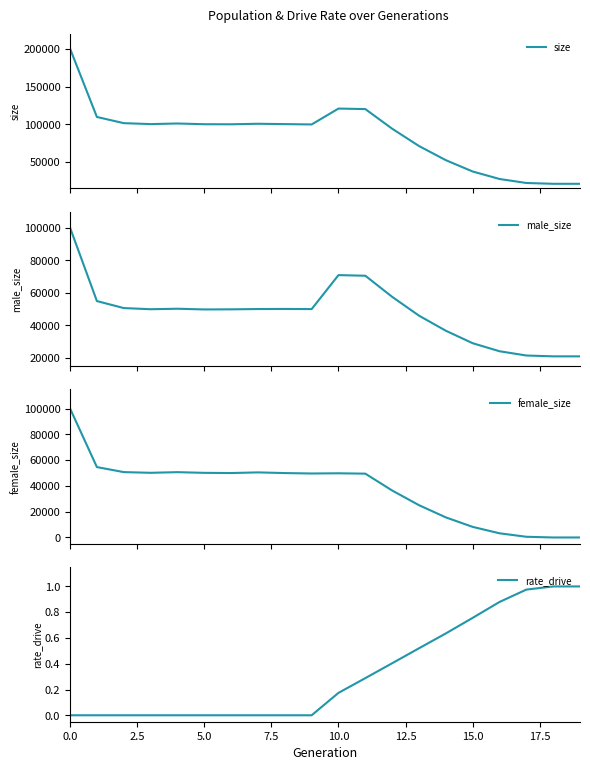

True or false: male_size has more than 2 interior local peaks.

True